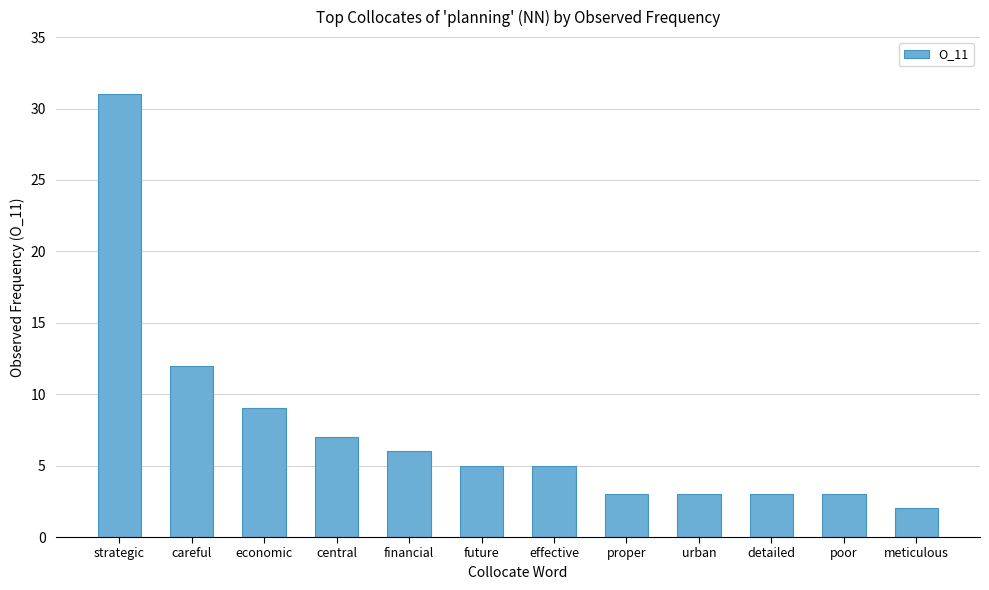

How many series are shown in this chart?

1